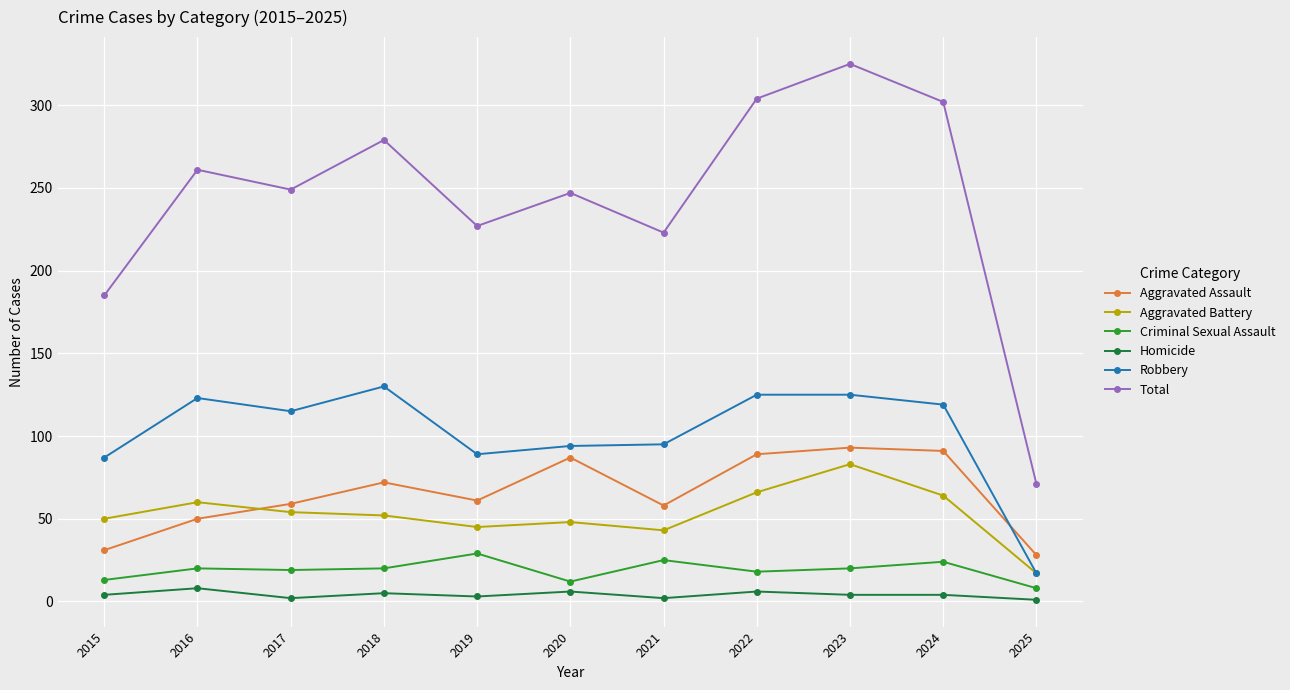

What is the value of the Robbery point at the 8th from the left?

125